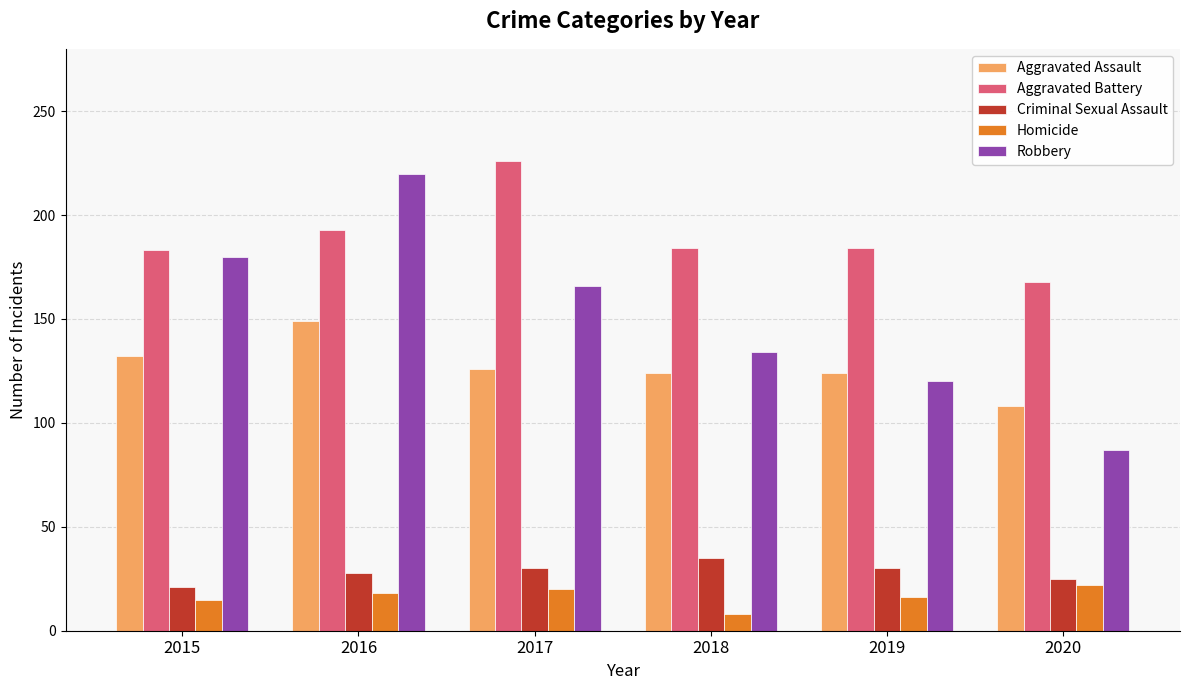

How many bars are there in each group?

5